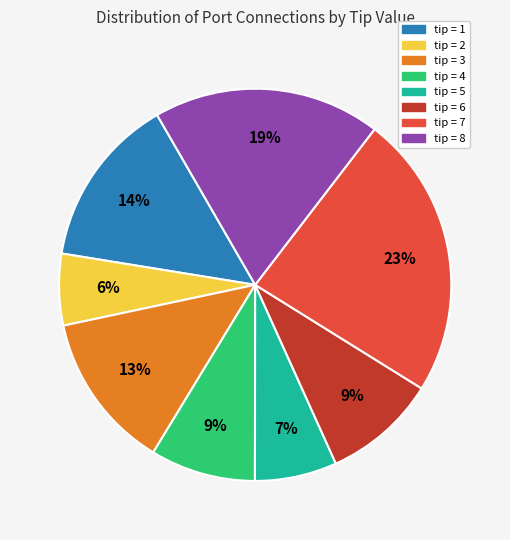

Between tip = 7 and tip = 3, which is larger?

tip = 7